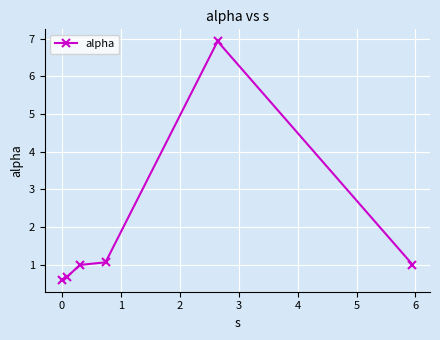

What is the average value?

1.9